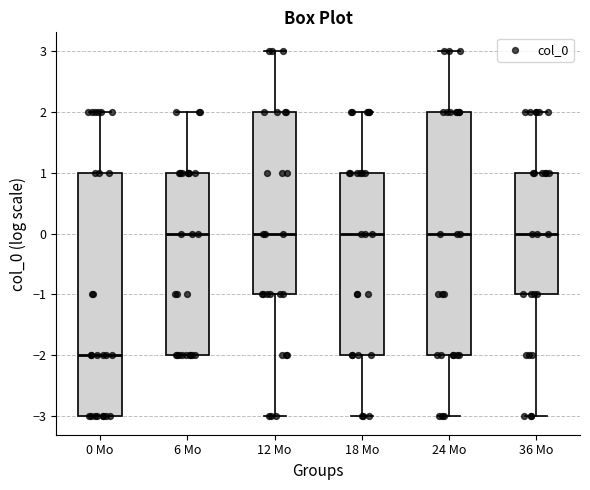

Where is the lower edge of the box for 24 Mo on the y-axis? The values are not printed on the chart, so give them approximately, as read against the axis.

-2